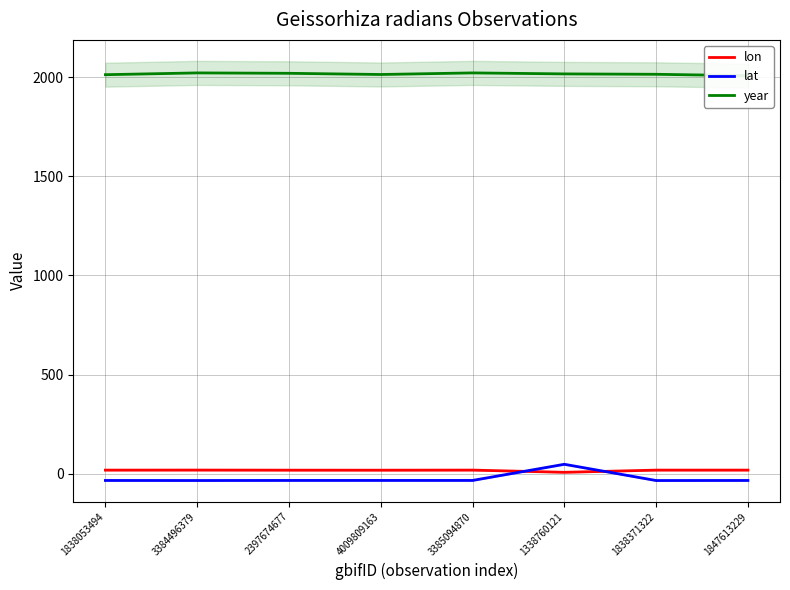

True or false: year and lat intersect in this chart.

False